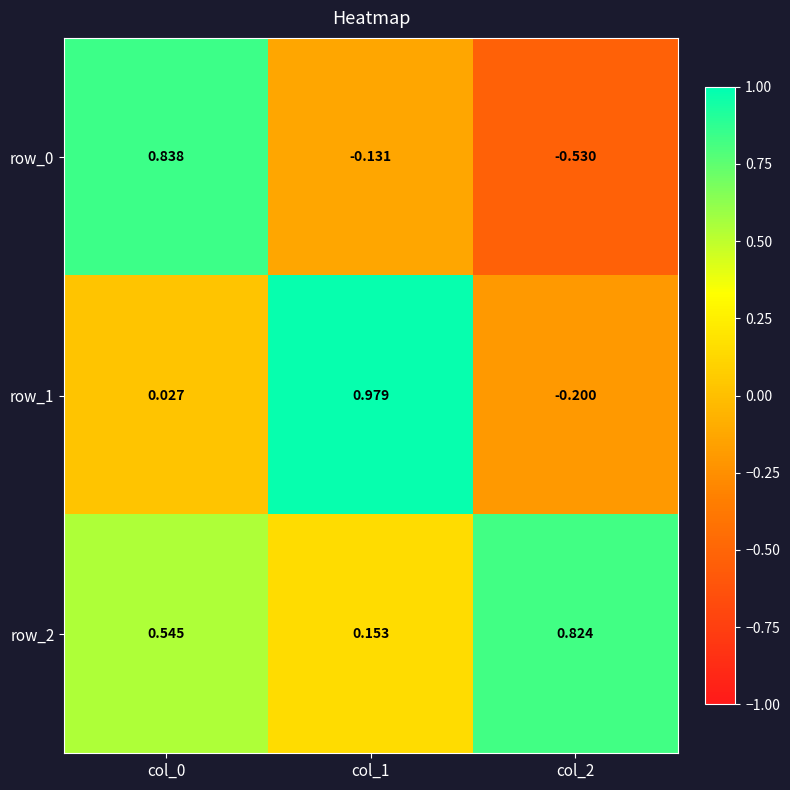

What is the average value of the row_1 series?

0.3